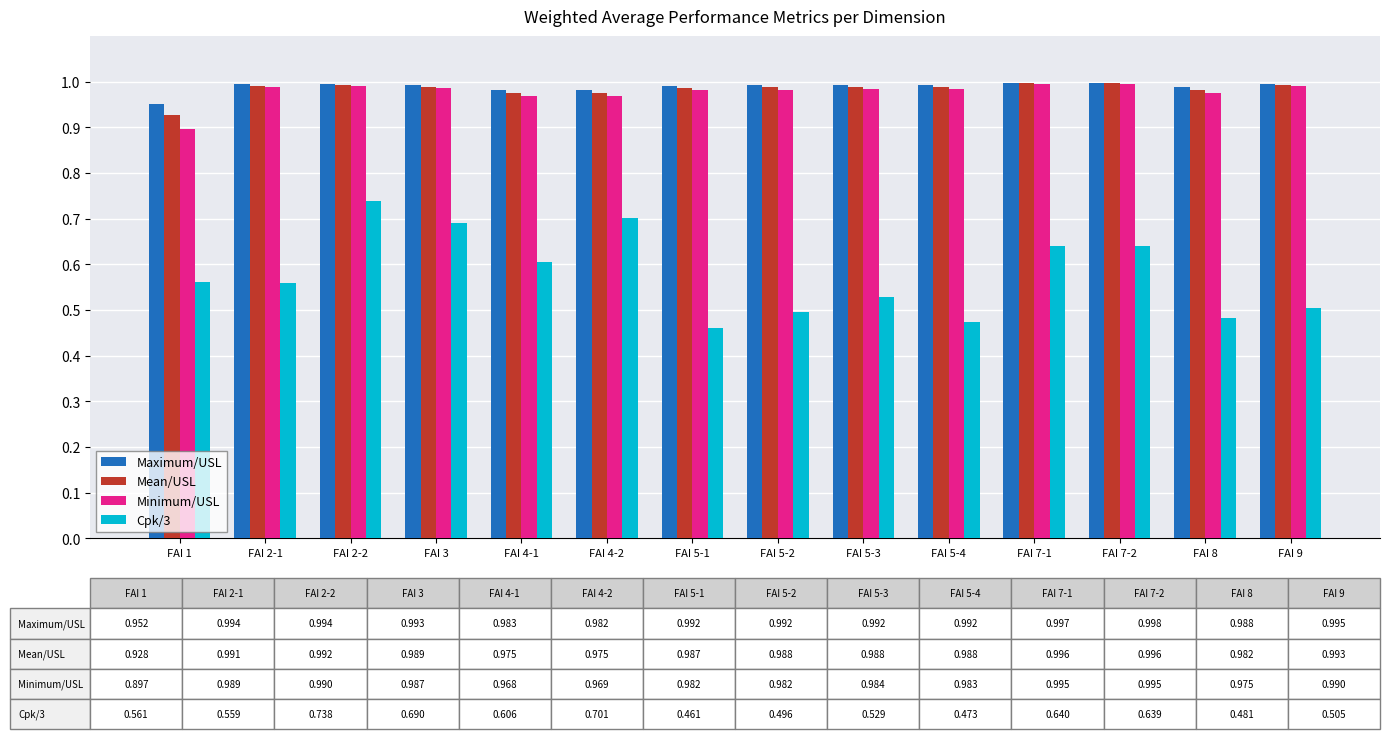

At how many categories does at least one series exceed 0?

14